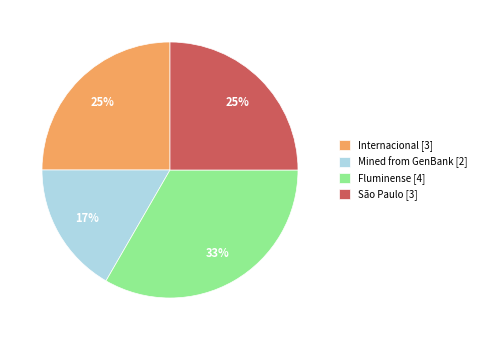

Combined, do Mined from GenBank [2] and São Paulo [3] account for over 50%?

No